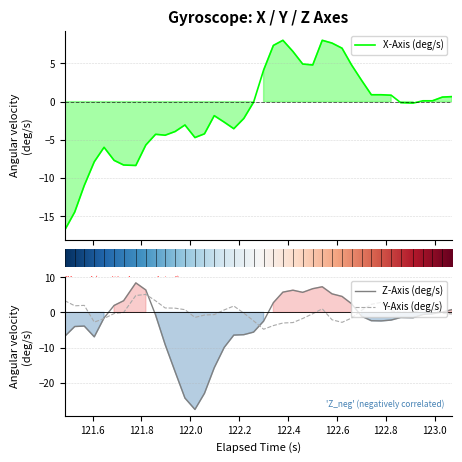

List the series in order of their overall mean, highest first.

y_axis, x_axis, z_axis